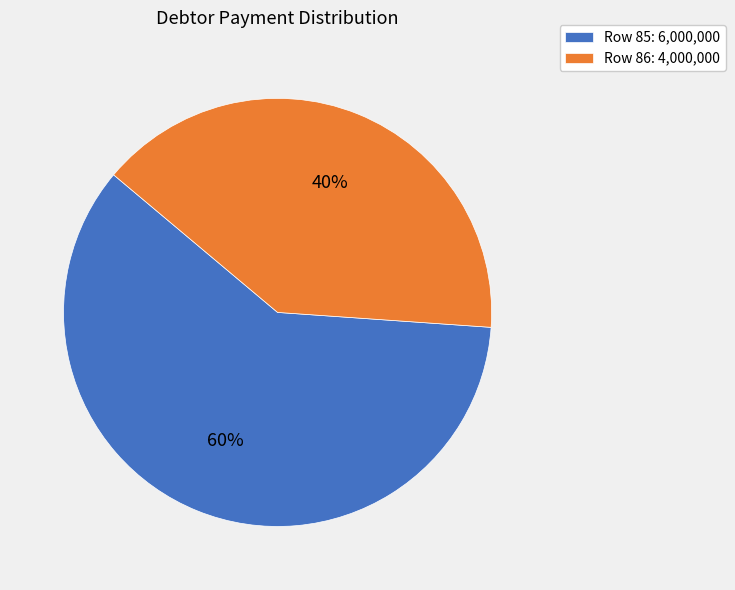

Is the sum of Row 85: 6,000,000 and Row 86: 4,000,000 greater than half?

Yes